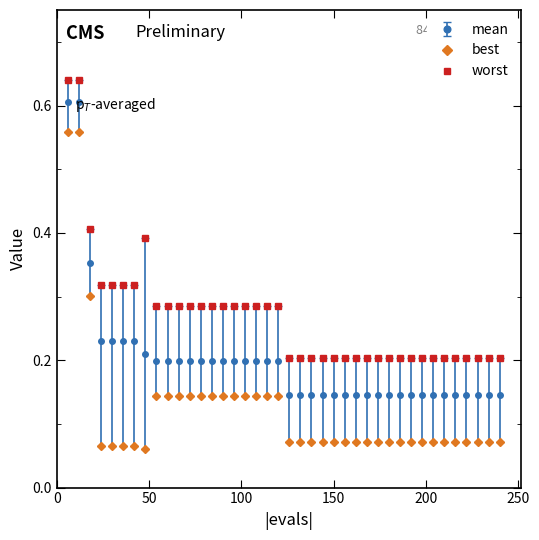

What are all the series names shown in the legend?

mean, best, worst